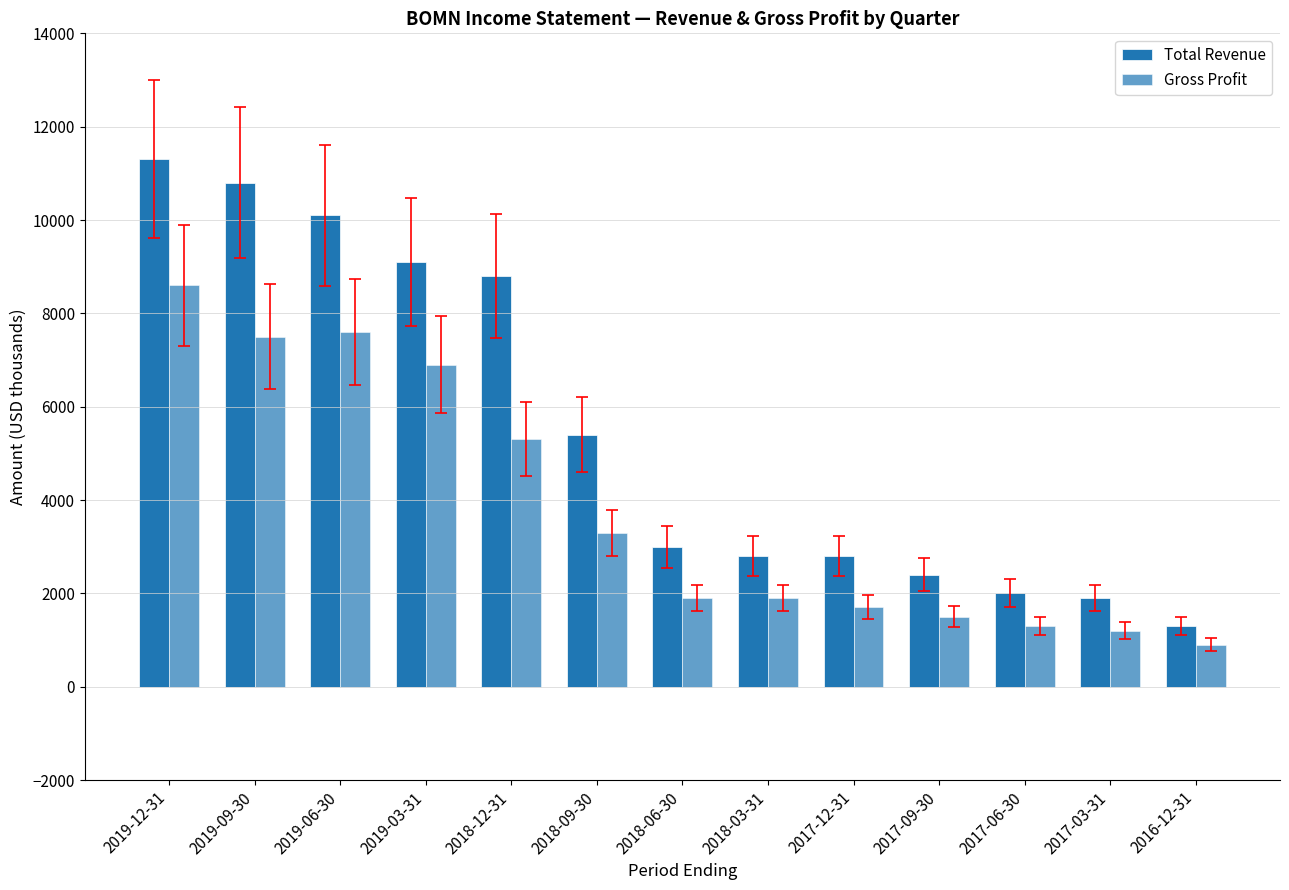

How many categories are shown in the chart?

13